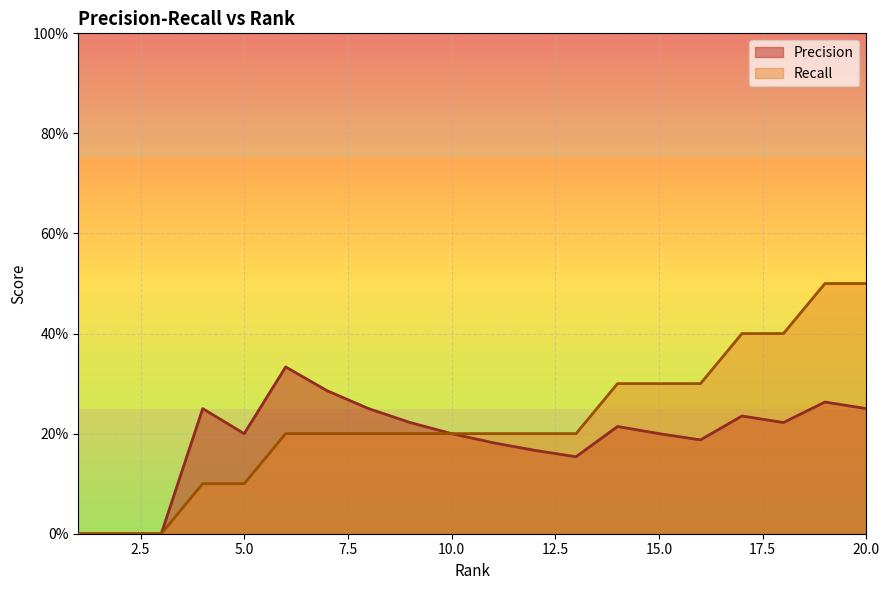

The Recall series shows 0.1 at 14. True or false?

False